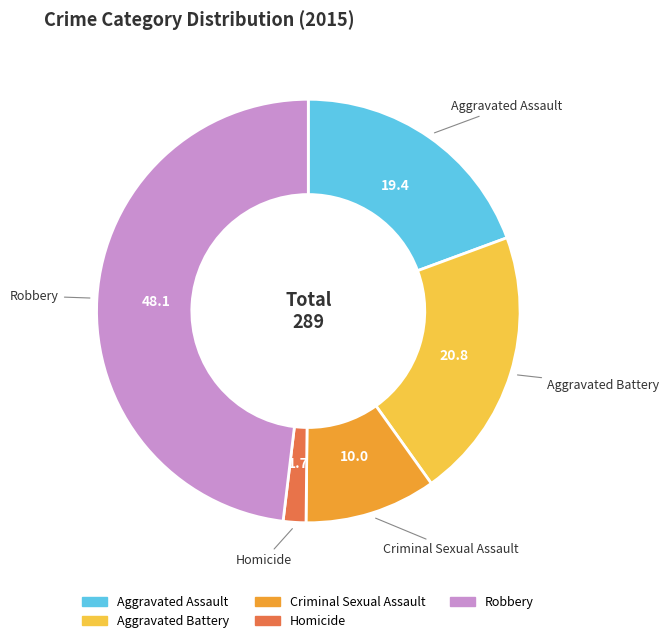

What is the largest slice in the pie chart?

Robbery